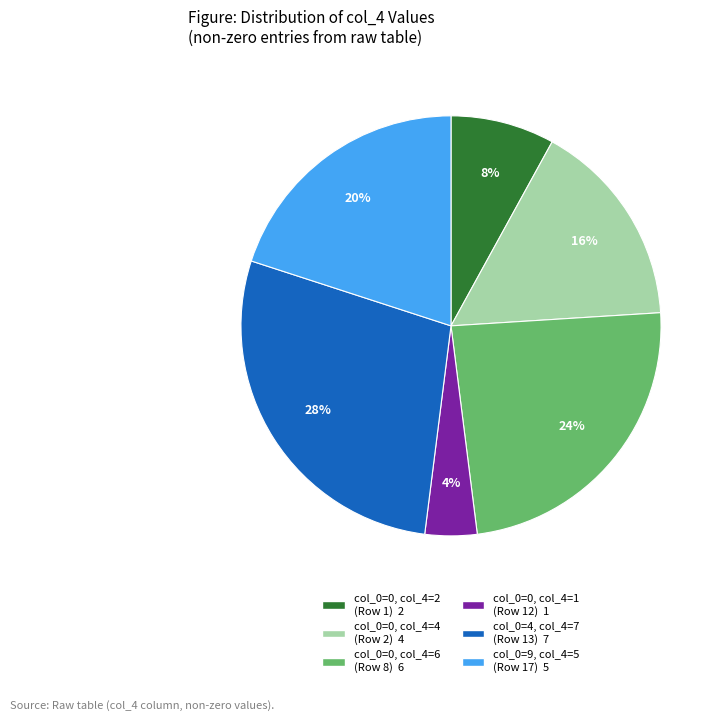

Does any single category account for the majority?

No